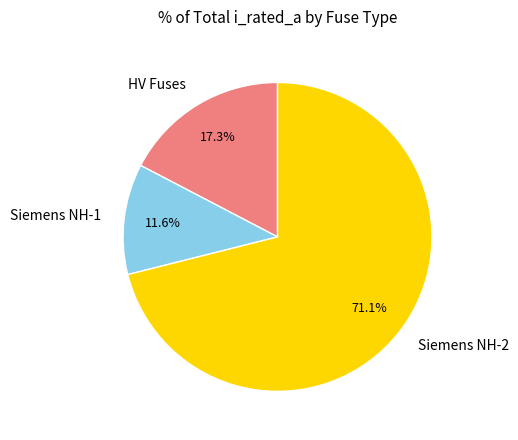

What percentage is NOT represented by Siemens NH-1?

88.4%